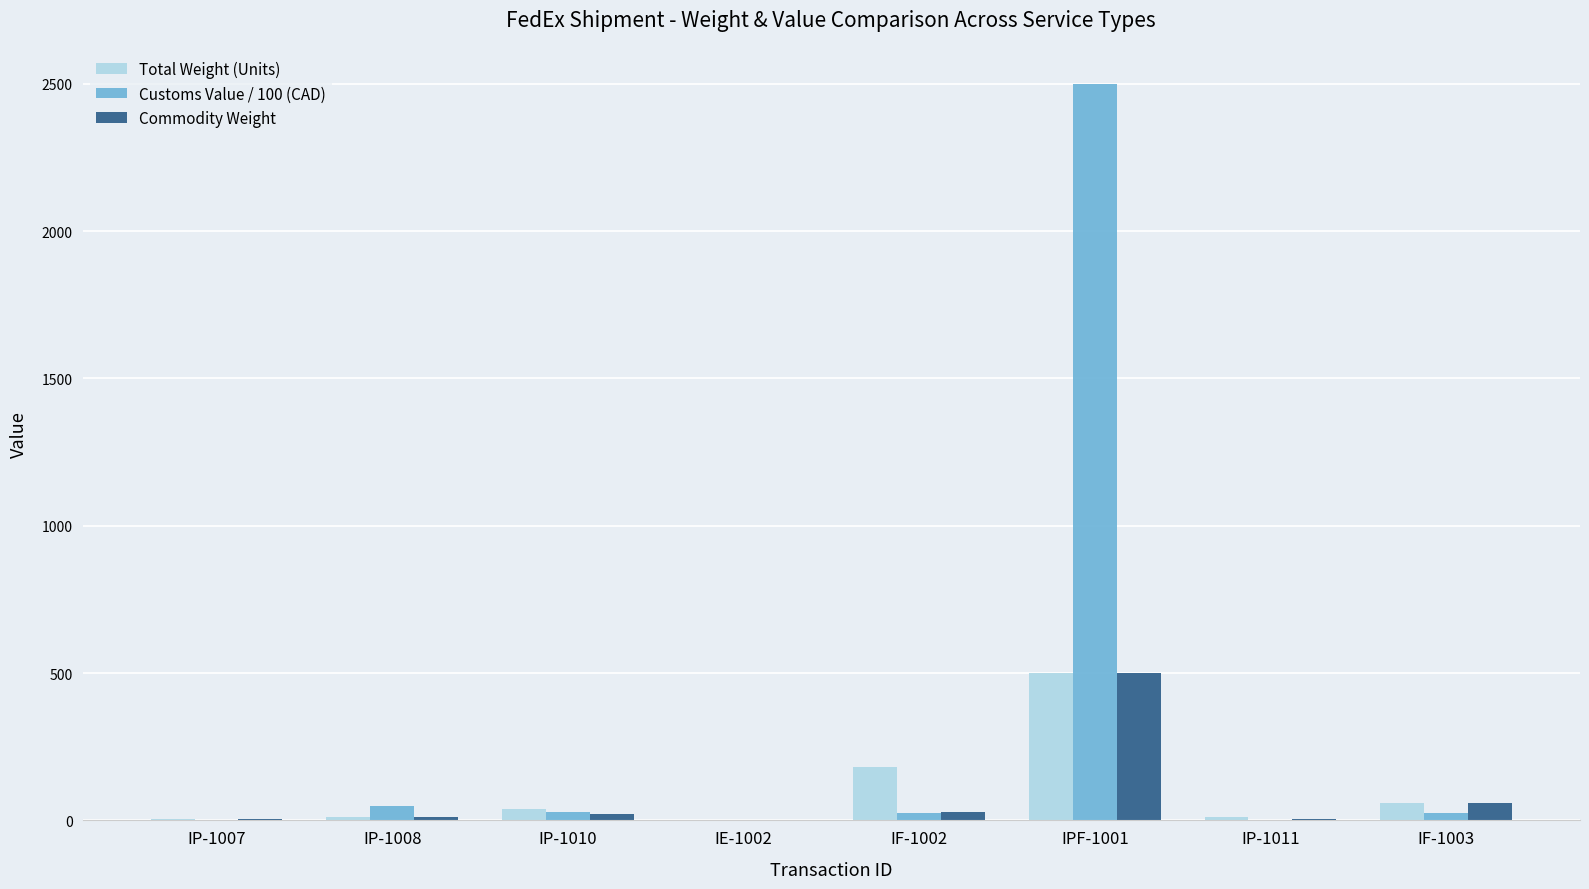

Which series has the largest total across all categories?

Customs Value / 100 (CAD)